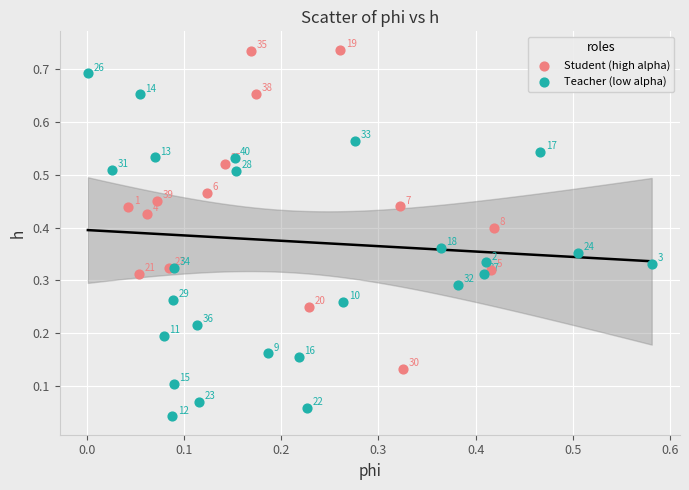

Which series contains the lowest Y value?

Teacher (low alpha)